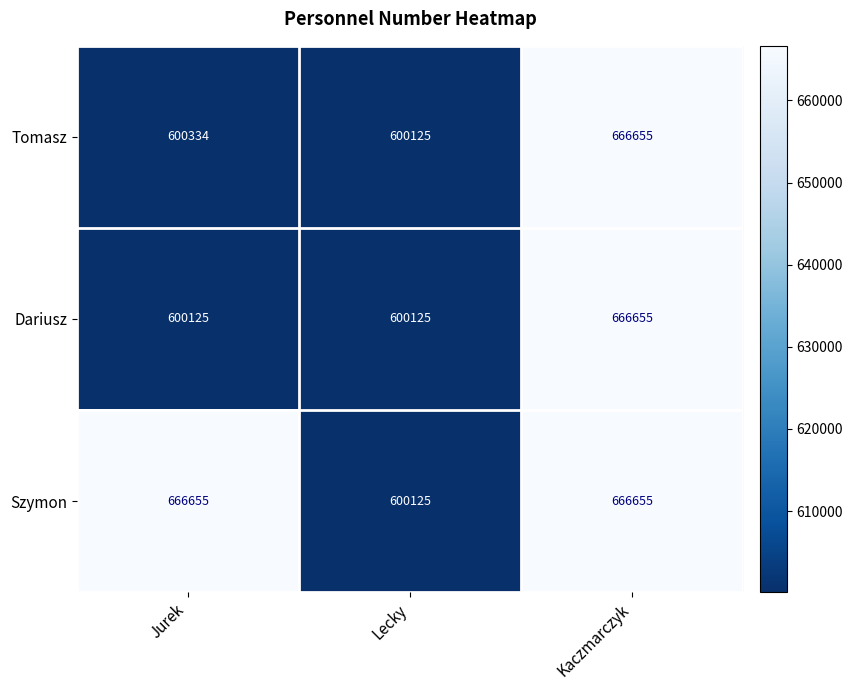

What is the total value across all series at Lecky?

1800375